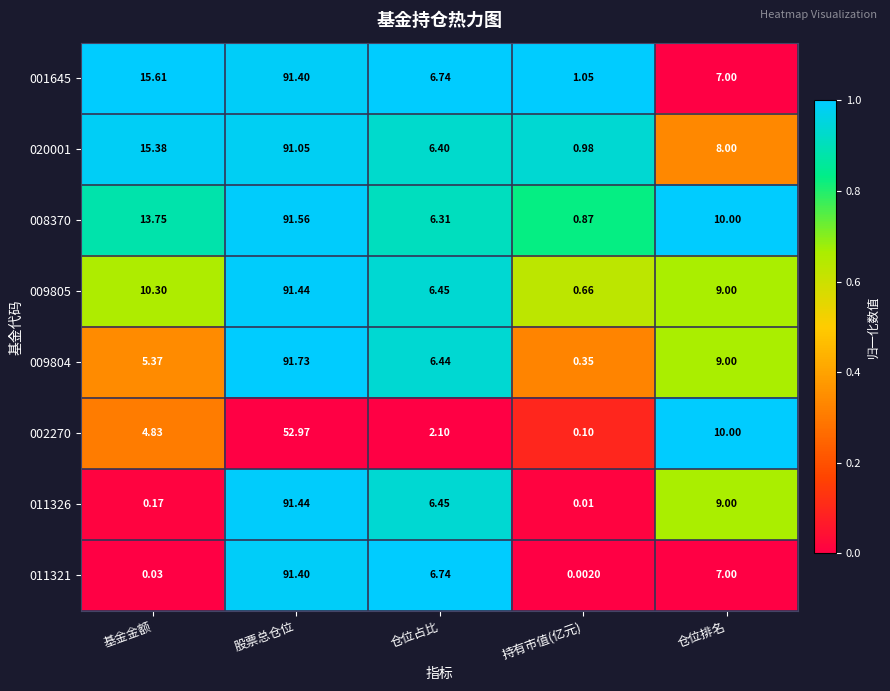

Where does the 020001 series first go above 8?

基金金额